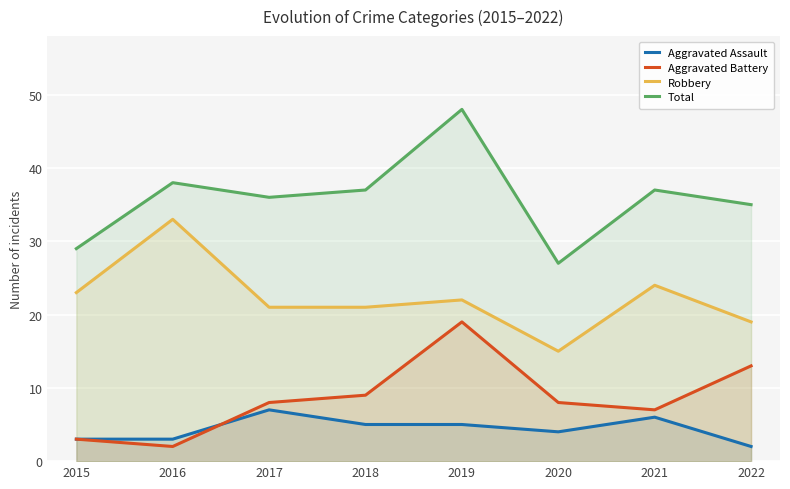

What is the lowest value of the Total series?

27